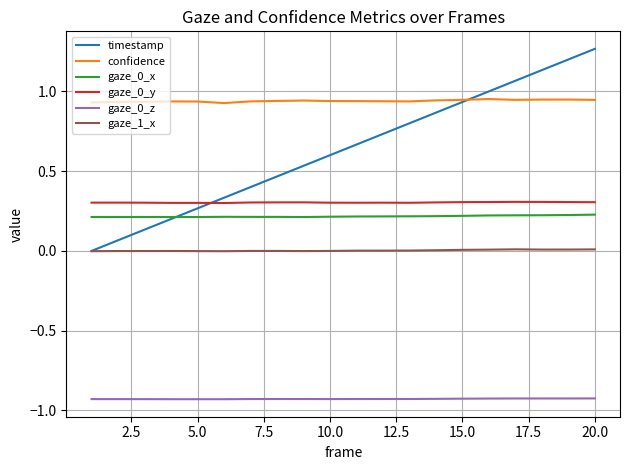

Which series has the largest total across all categories?

confidence